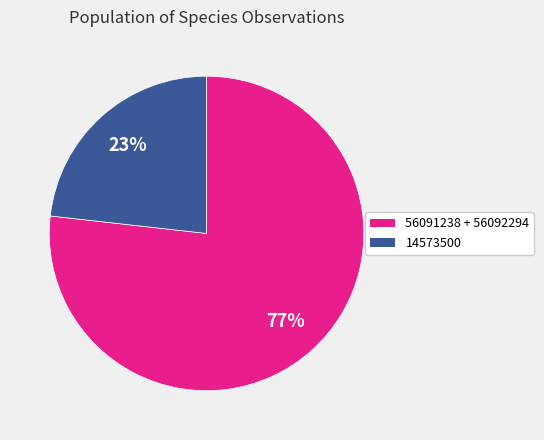

Is there a majority slice in this chart?

Yes